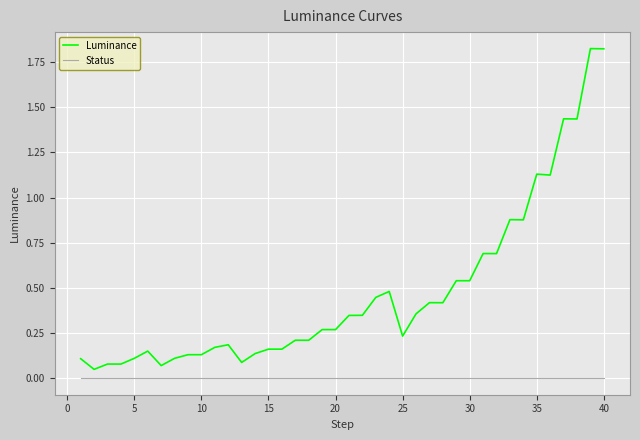

List the series in order of their peak value, highest first.

Luminance, Status